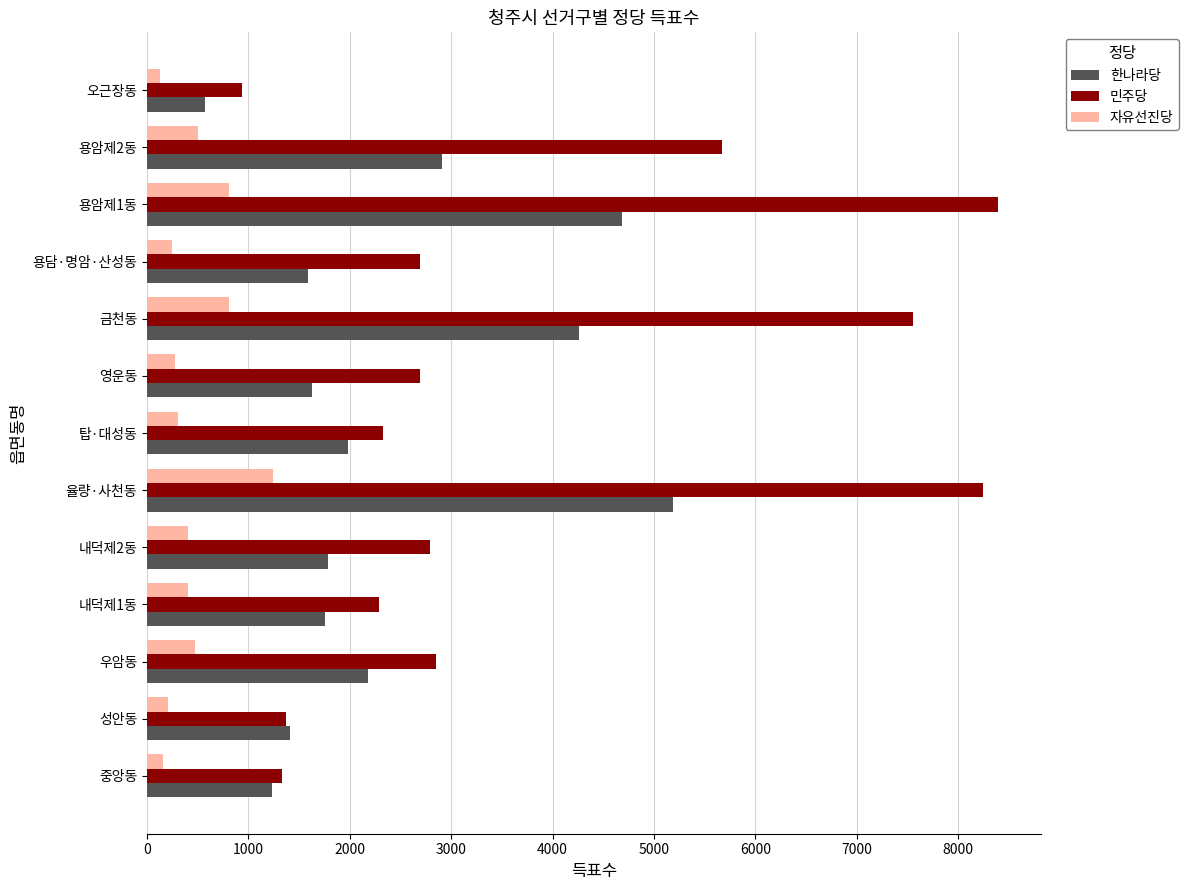

List the series in order of their peak value, lowest first.

자유선진당, 한나라당, 민주당